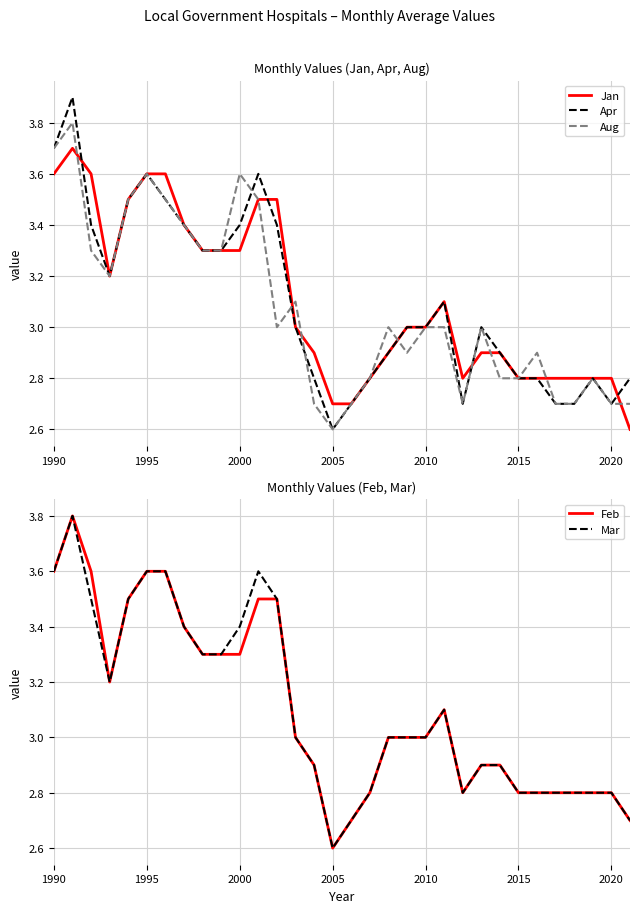

Count the number of categories in the chart.

32